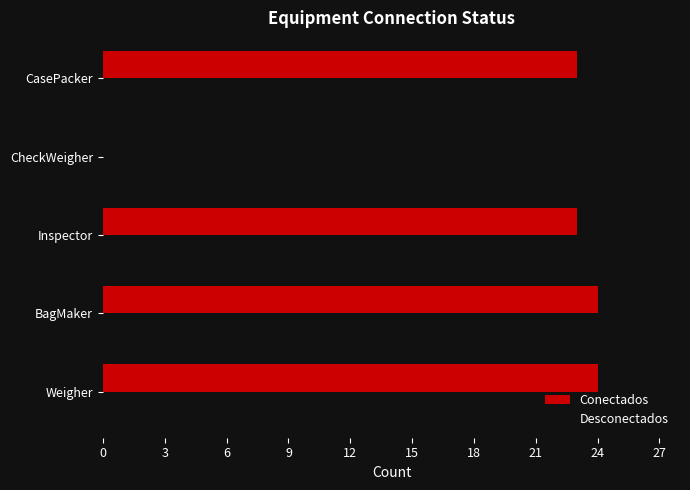

Is it true that Conectados equals 39 at CasePacker?

False